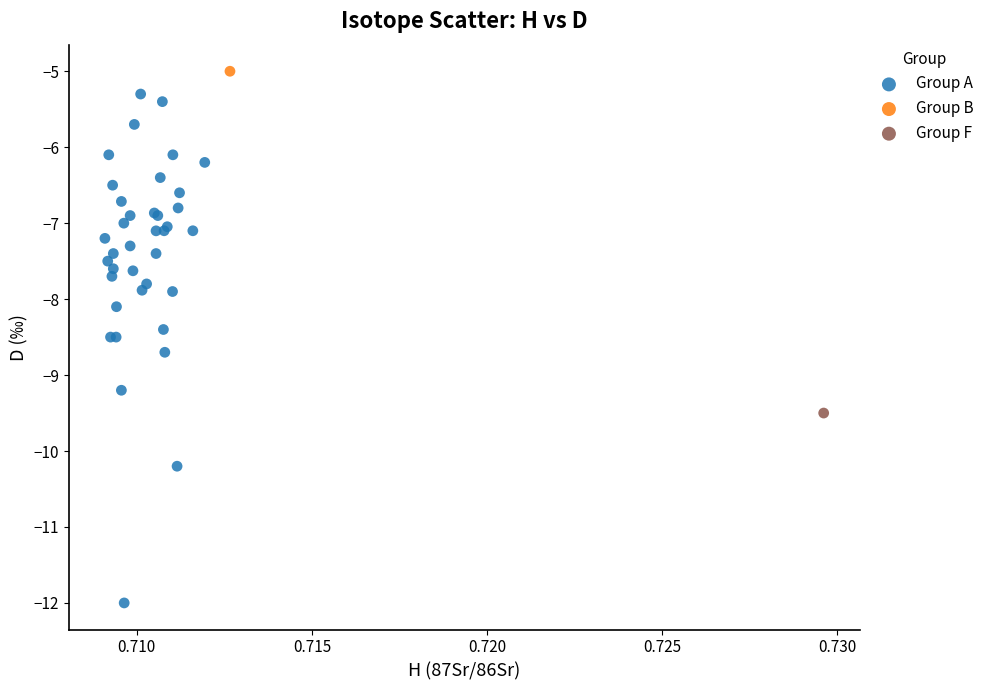

What are all the series names shown in the legend?

Group A, Group B, Group F